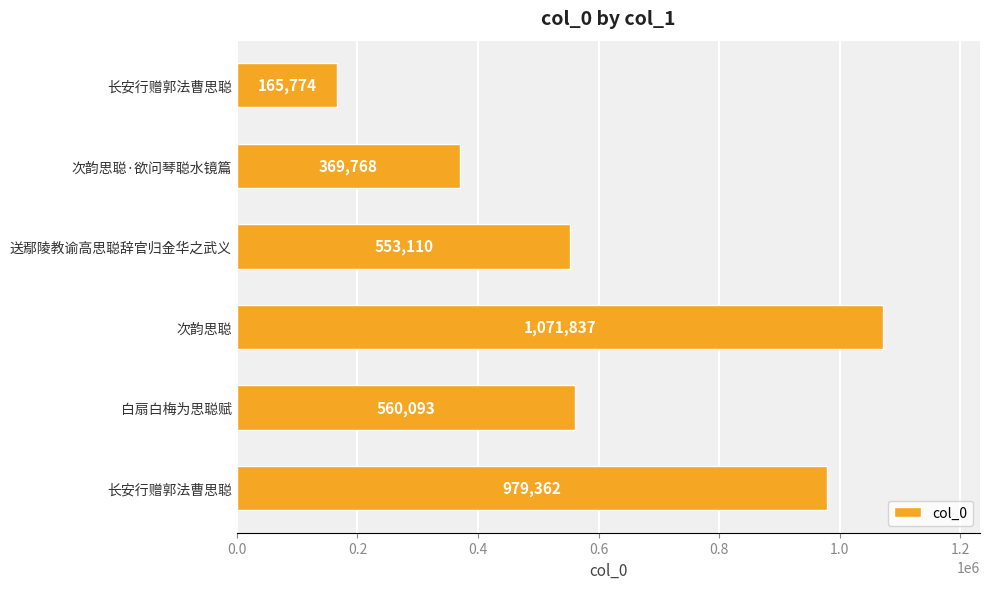

Are the bars grouped side by side (vs. stacked)?

No